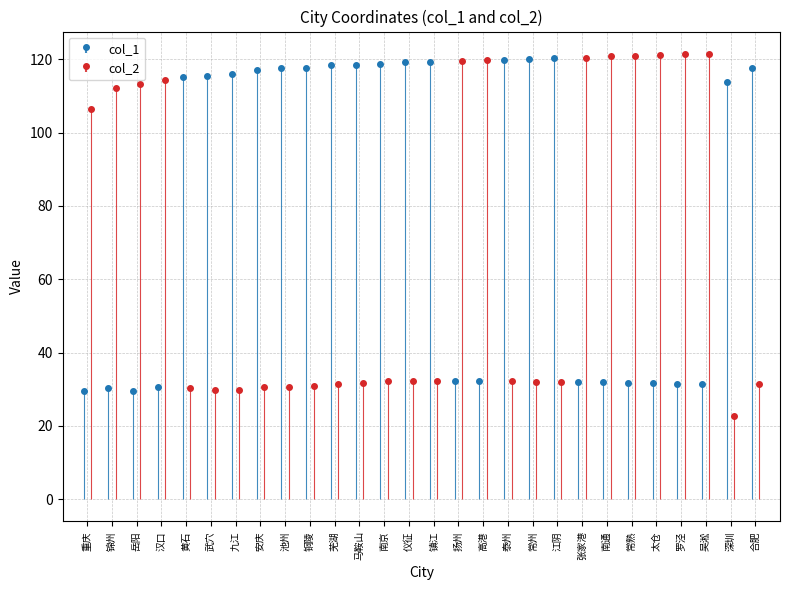

List the labels in order of col_2 value, largest first.

吴淞, 罗泾, 太仓, 常熟, 南通, 张家港, 高港, 扬州, 汉口, 岳阳, 锦州, 重庆, 泰州, 仪征, 镇江, 南京, 常州, 江阴, 马鞍山, 合肥, 芜湖, 铜陵, 池州, 安庆, 黄石, 武穴, 九江, 深圳